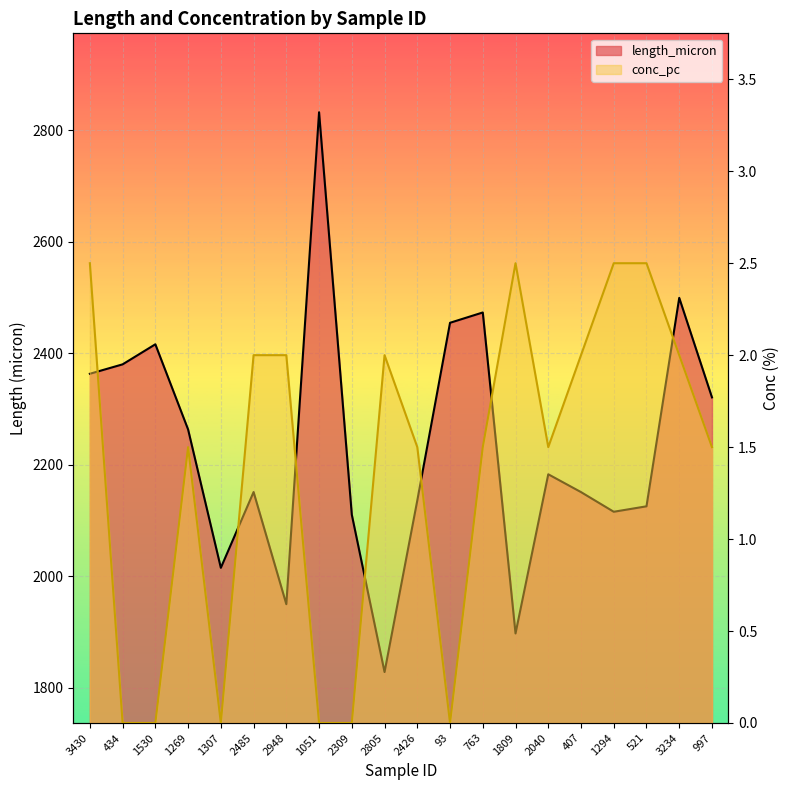

Between 1051 and 2426, which is larger?

1051